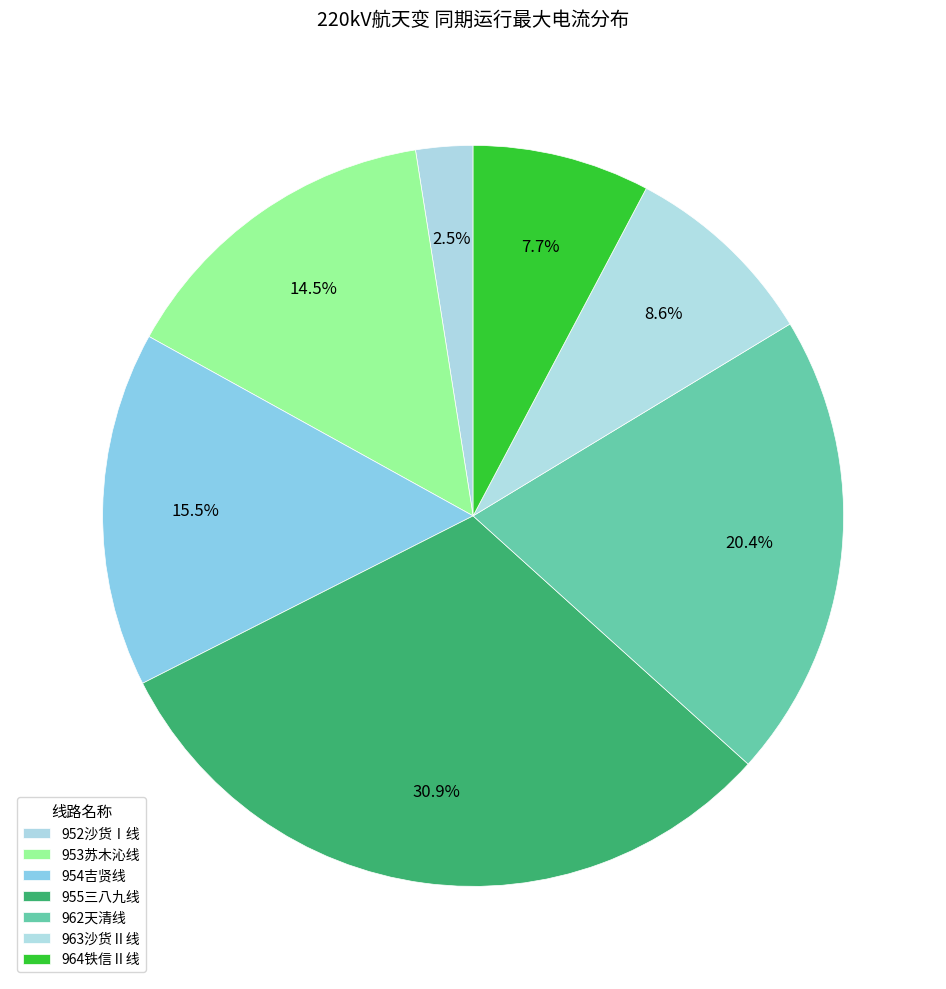

Is there a majority slice in this chart?

No